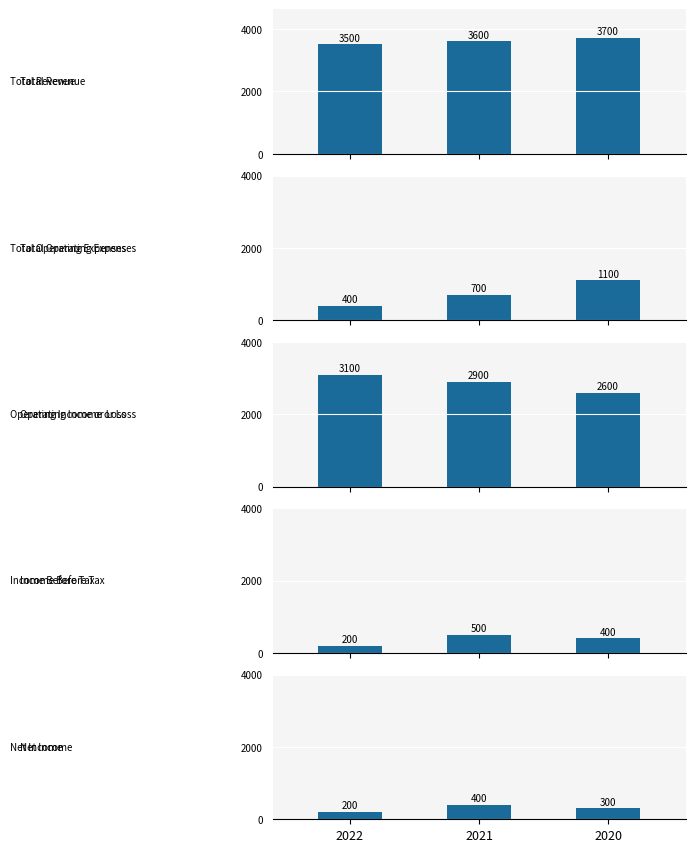

The value of Total Operating Expenses at 2020 is 1100. True or false?

True